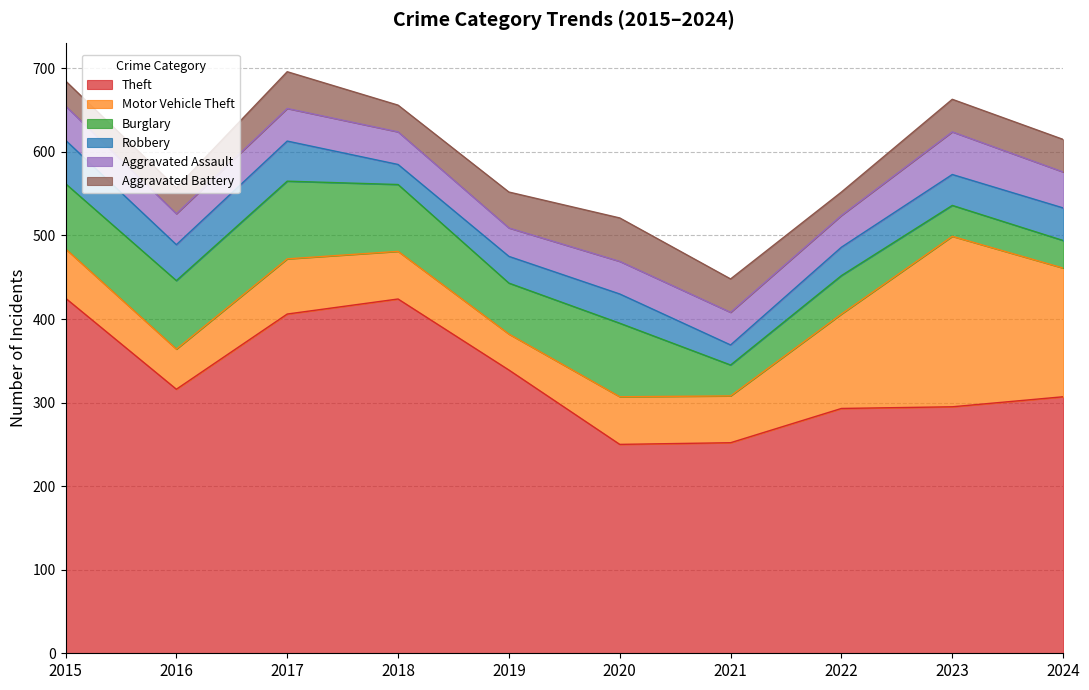

Between 2019 and 2024, which series saw the biggest shift?

Motor Vehicle Theft